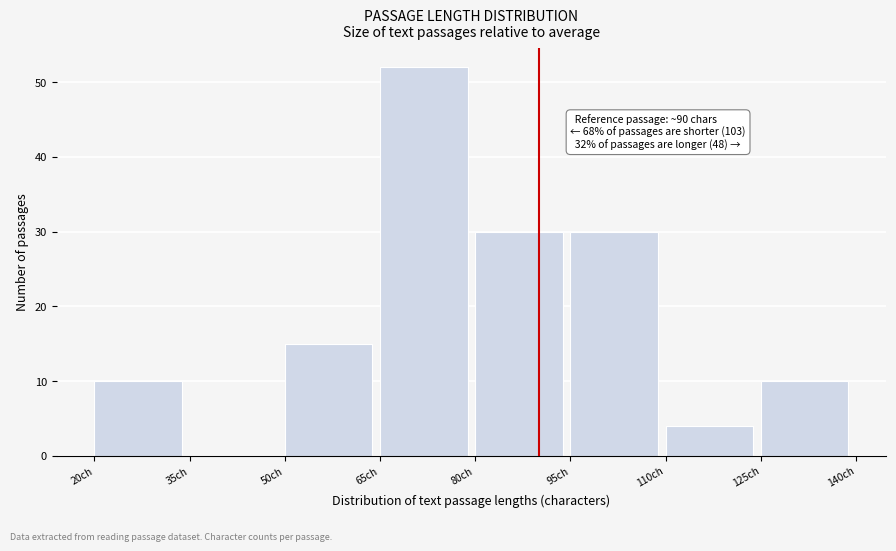

Which range on the x-axis has the tallest bar?

65 to 80